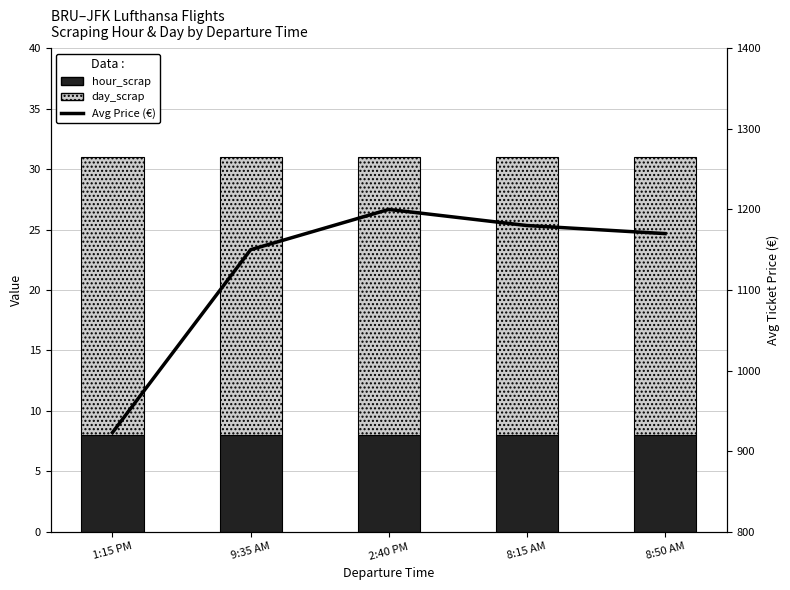

Which series has the largest range (max minus min)?

Avg Price (€)